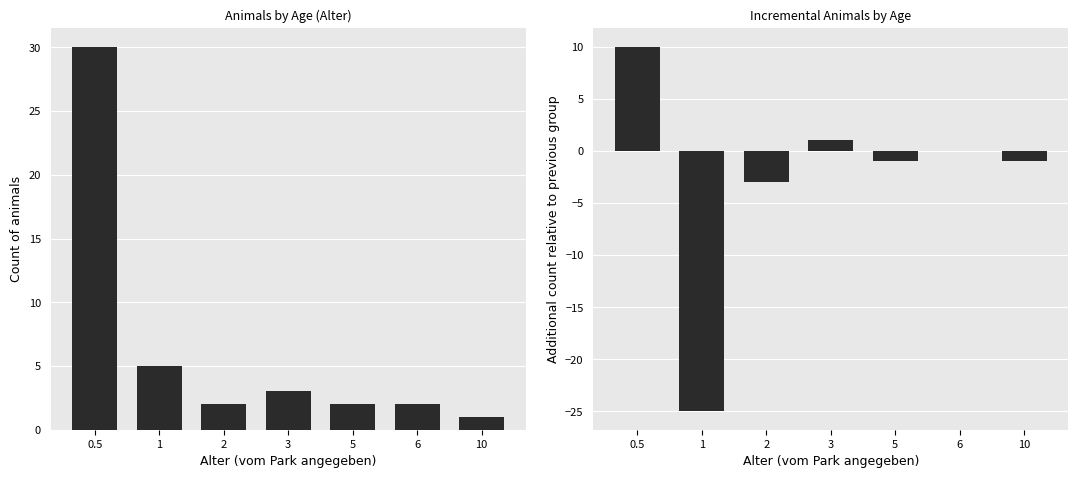

Where is Count per Alter nearest to the value 15?

1